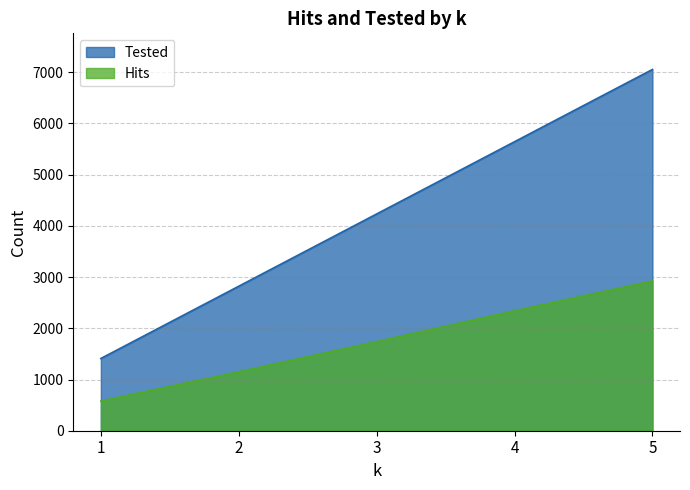

Rank the series by their average value, from highest to lowest.

Tested, Hits